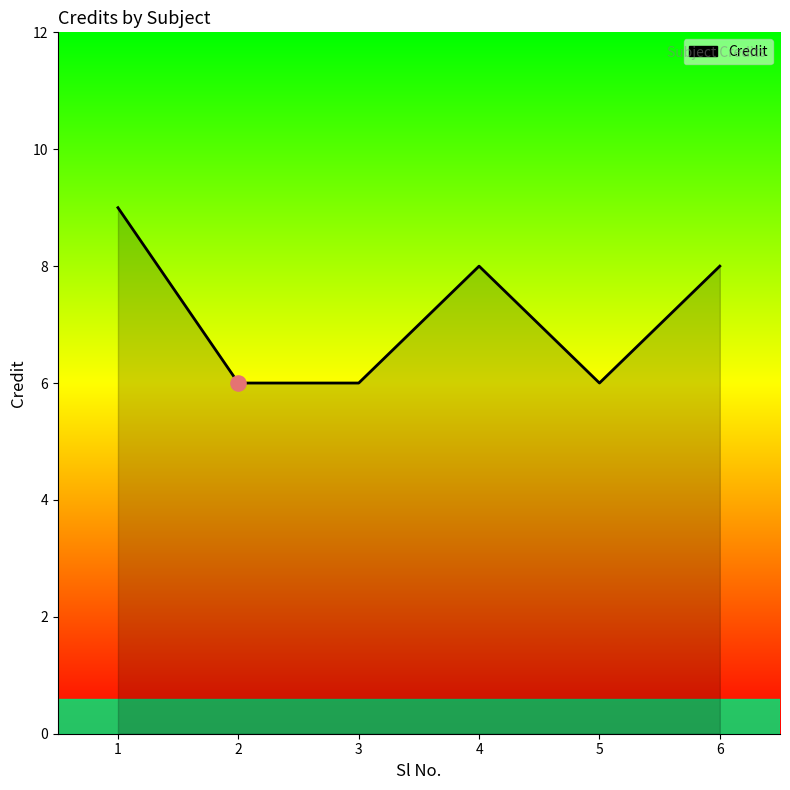

What is the change in value from 1 to 3?

-3